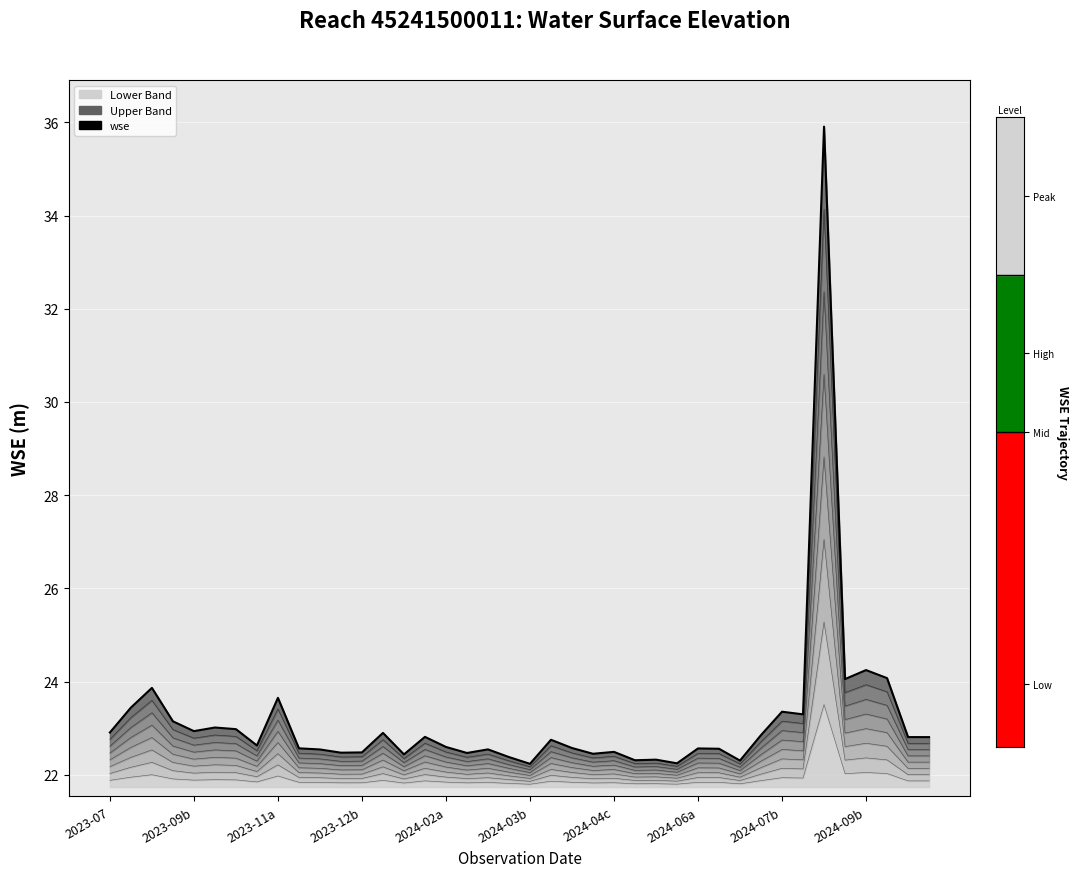

What position from the right is 25?

15